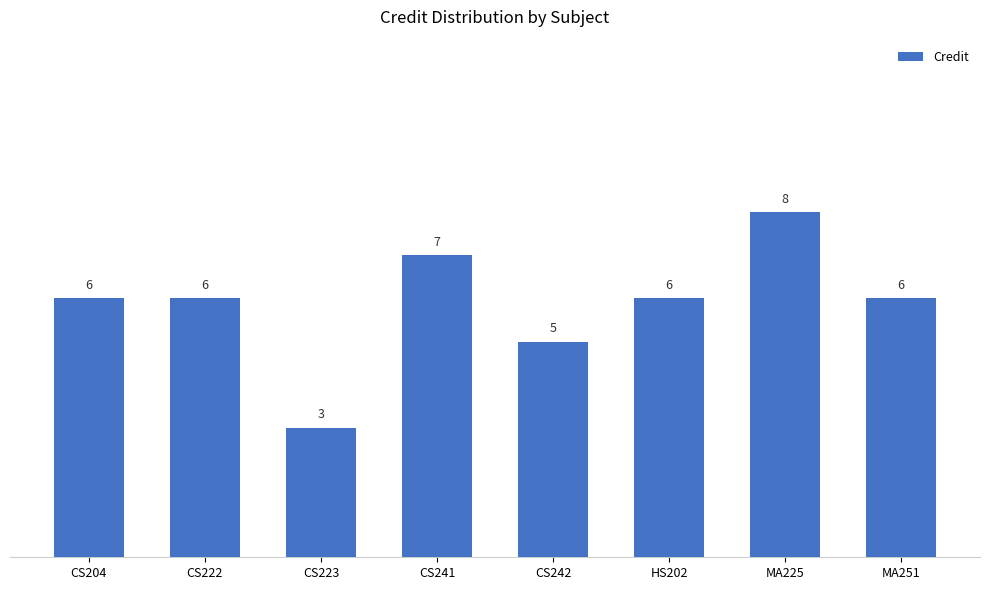

Between CS204 and CS241, which is larger?

CS241